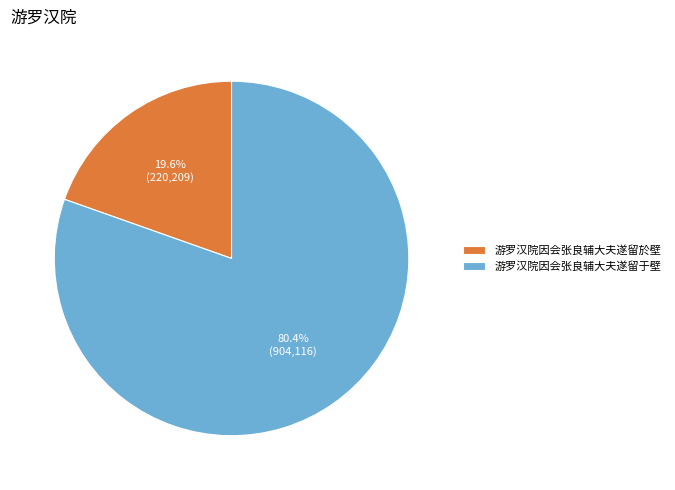

Which slice is the smallest?

游罗汉院因会张良辅大夫遂留於壁